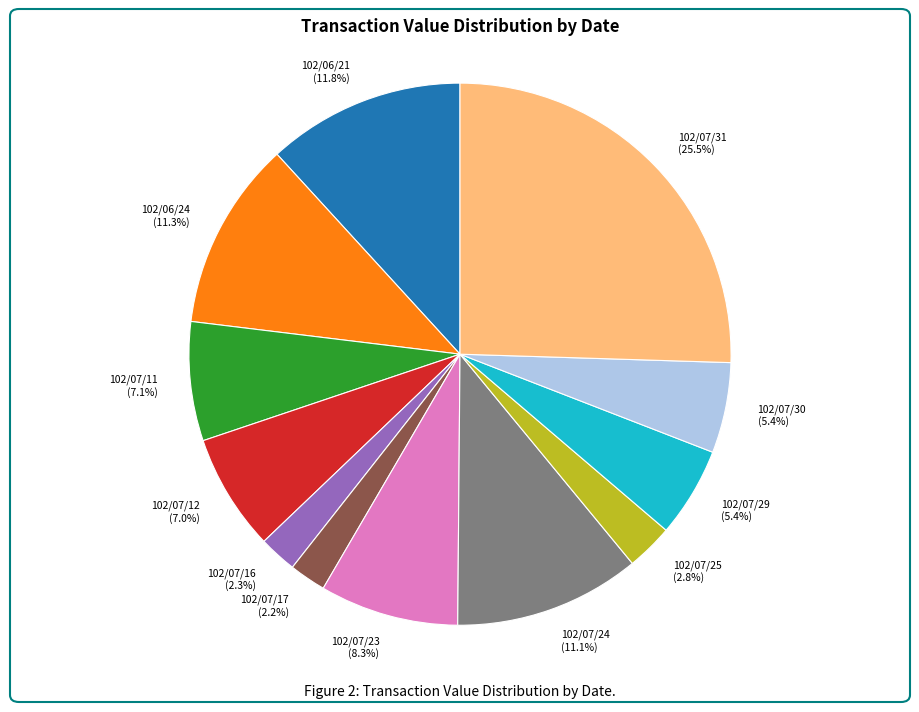

What percentage is the 102/07/11 slice, to the nearest percent?

7%